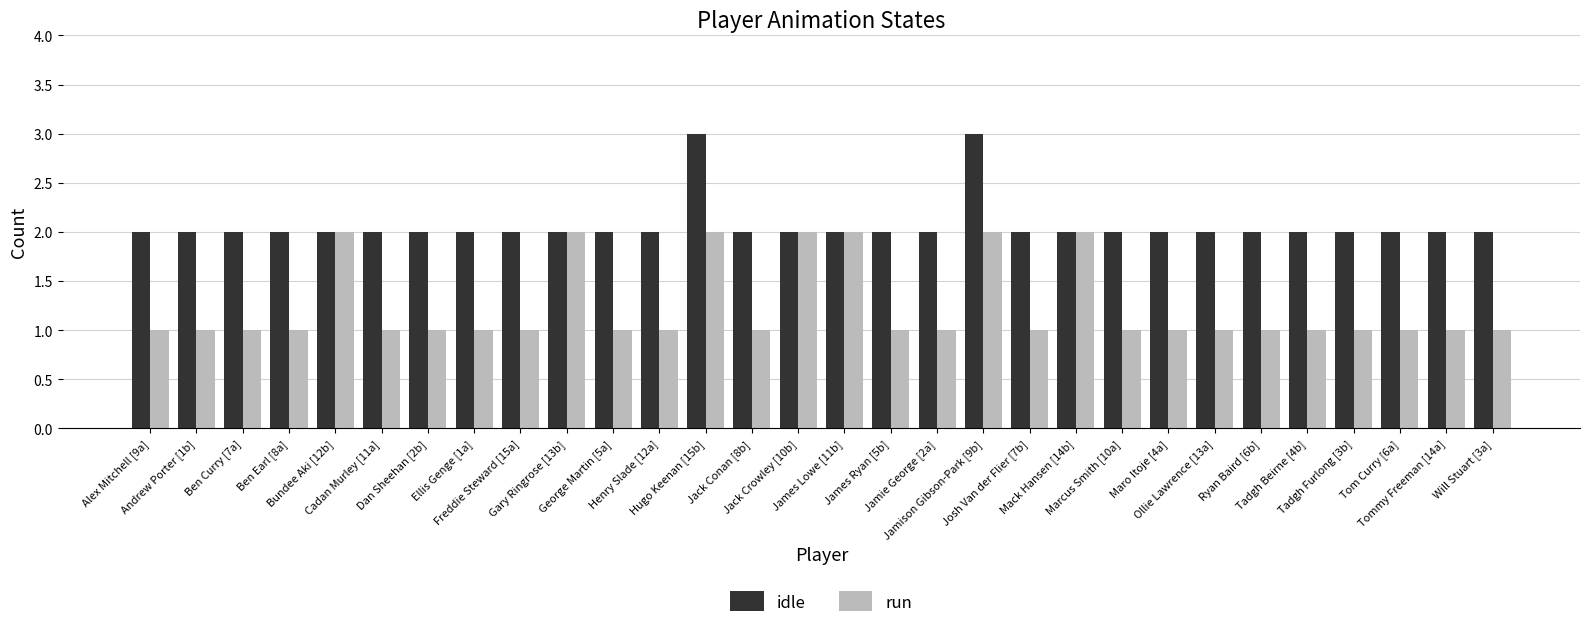

What is the label of the 4th bar from the left?

Ben Earl [8a]